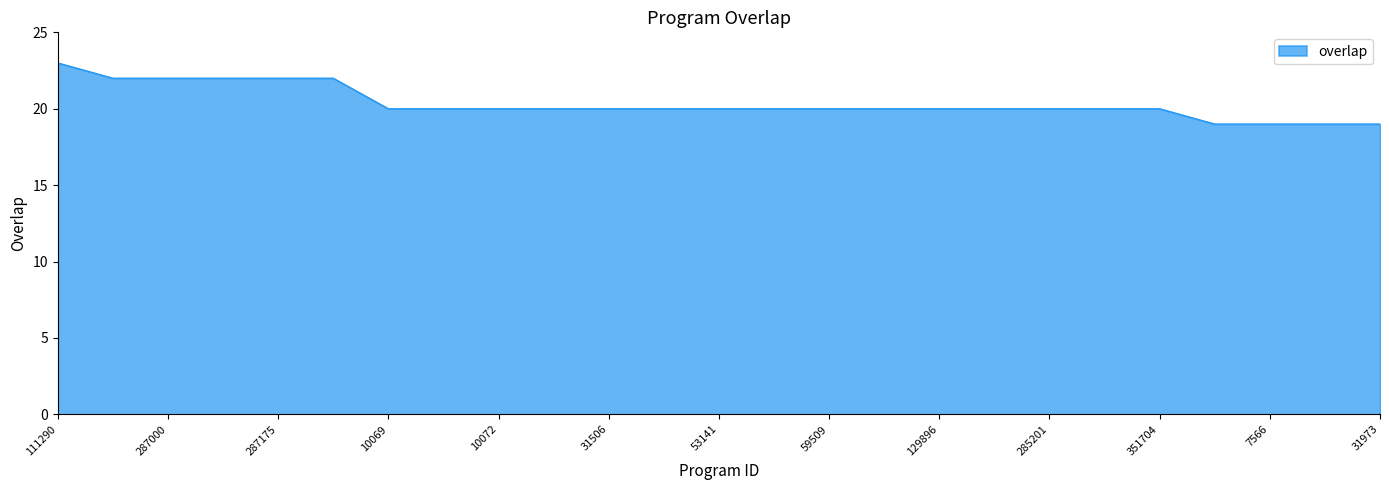

What is the difference between the maximum and minimum values?

4